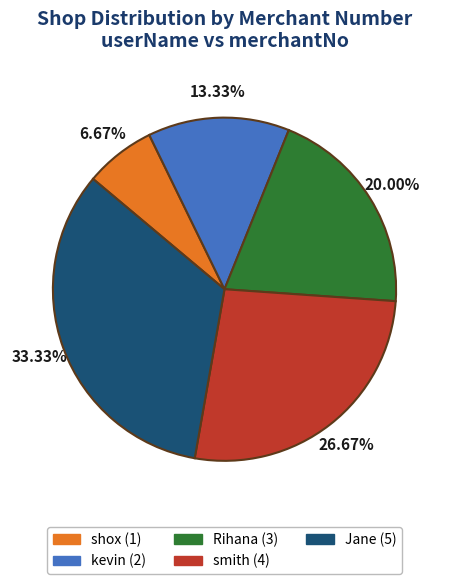

To the nearest percent, what is the difference between the Rihana and smith slice percentages?

7%